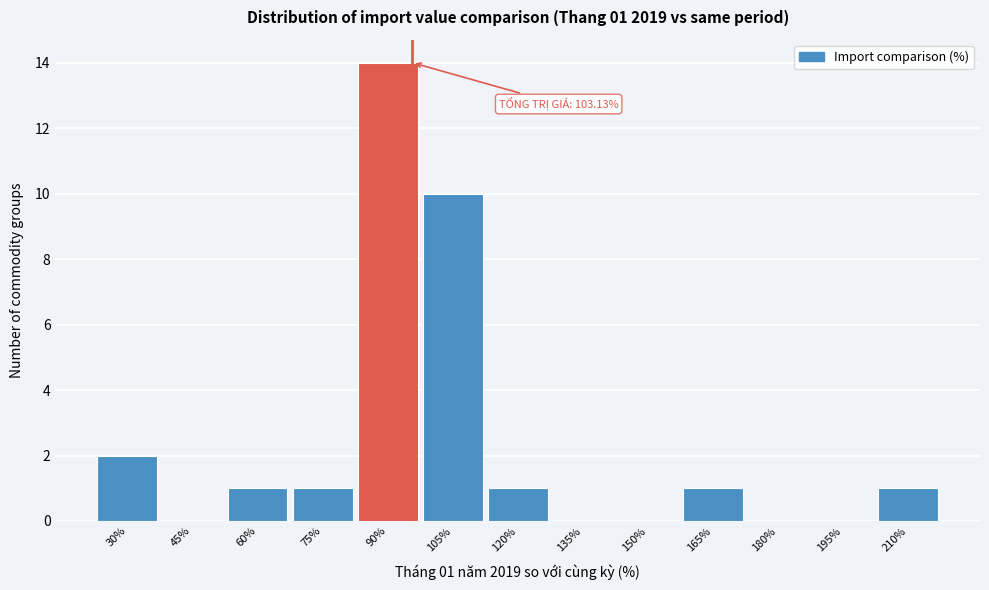

Reading left to right, what are all the values shown in this chart?

30%=2	45%=0	60%=1	75%=1	90%=14	105%=10	120%=1	135%=0	150%=0	165%=1	180%=0	195%=0	210%=1